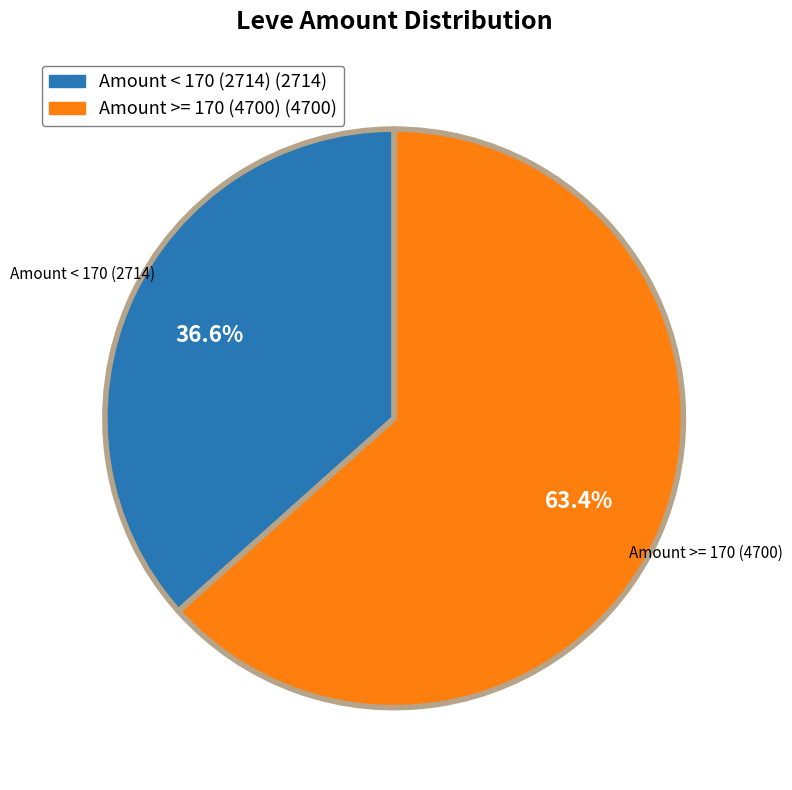

Is there any slice that represents more than half of the pie?

Yes